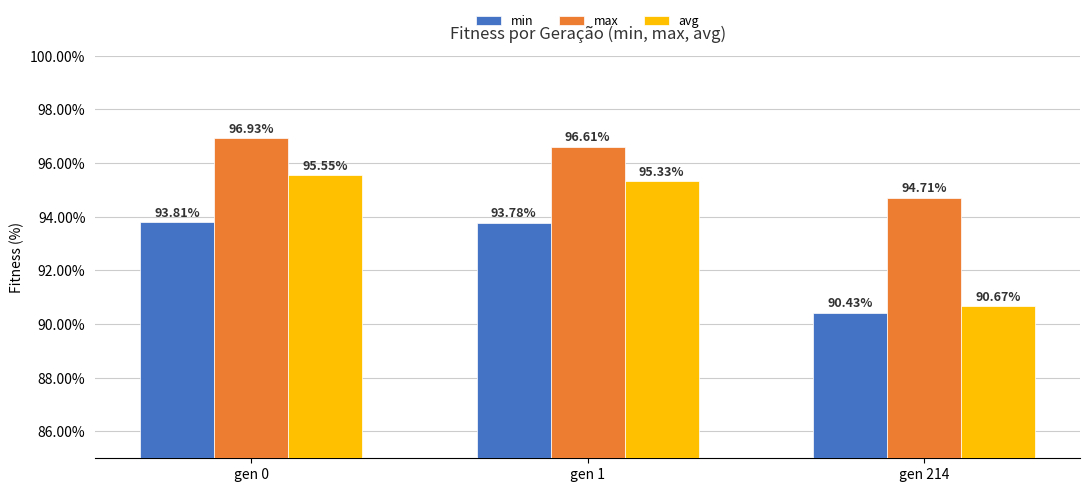

What is the average value of the min series?

92.7